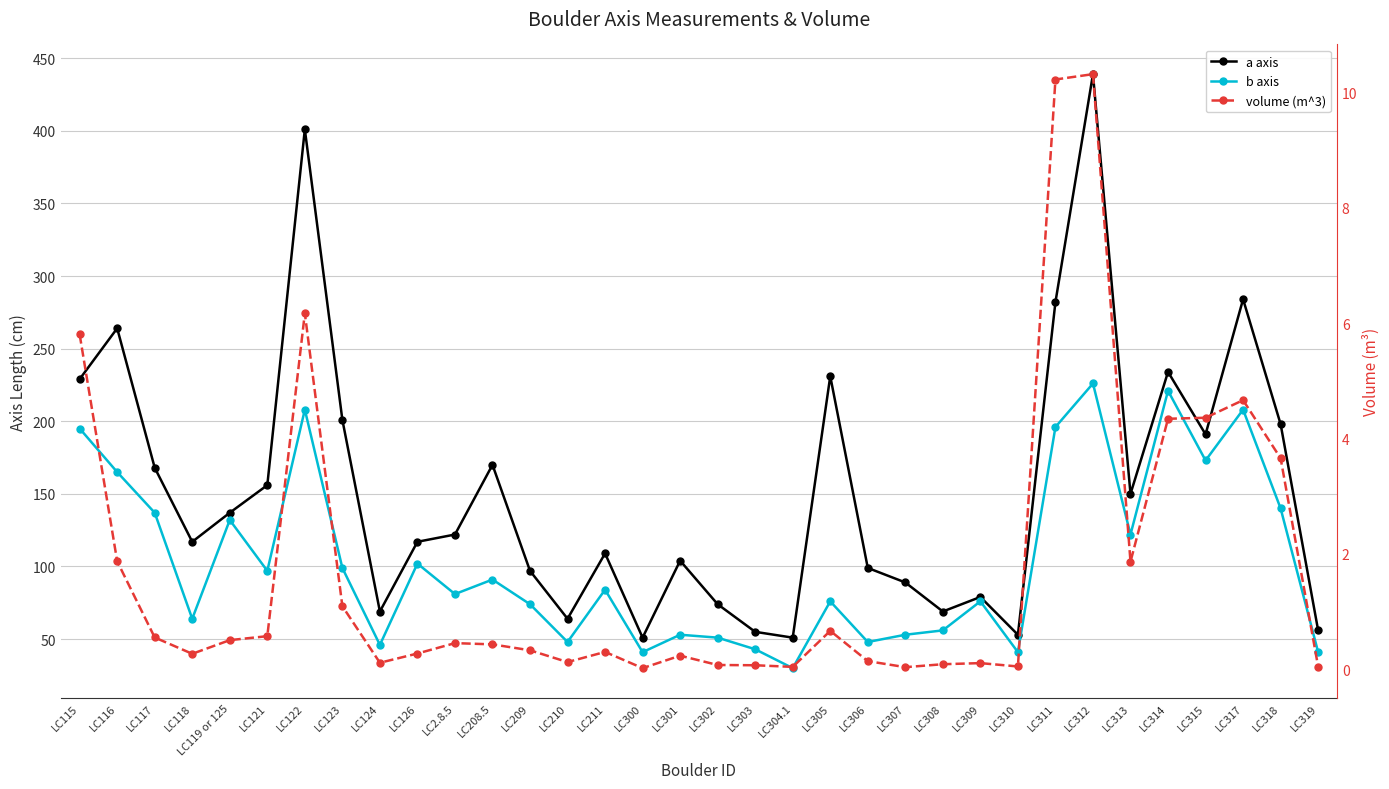

How many lines are shown in the chart?

3